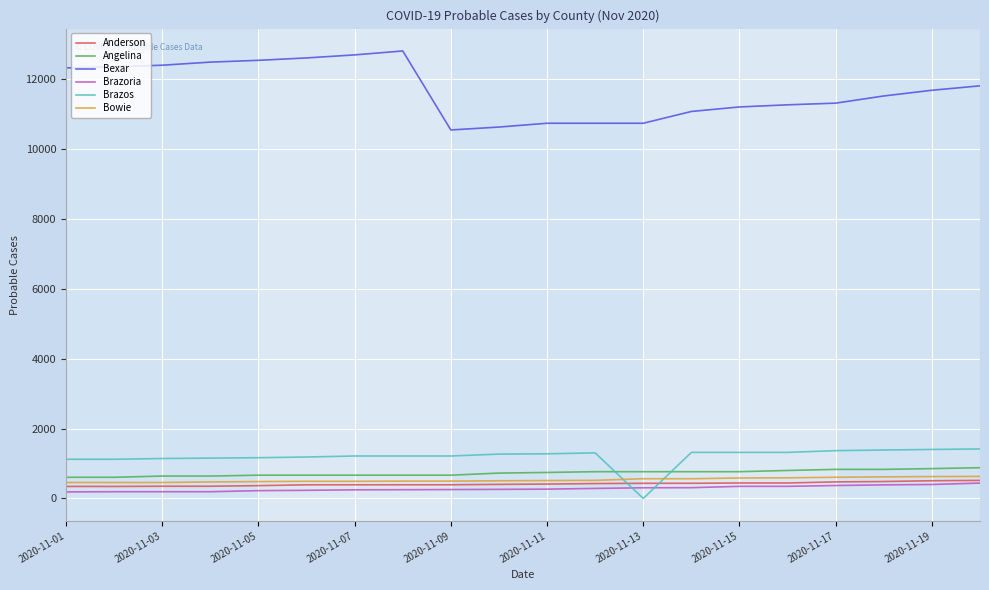

Which series has the largest total across all categories?

Bexar